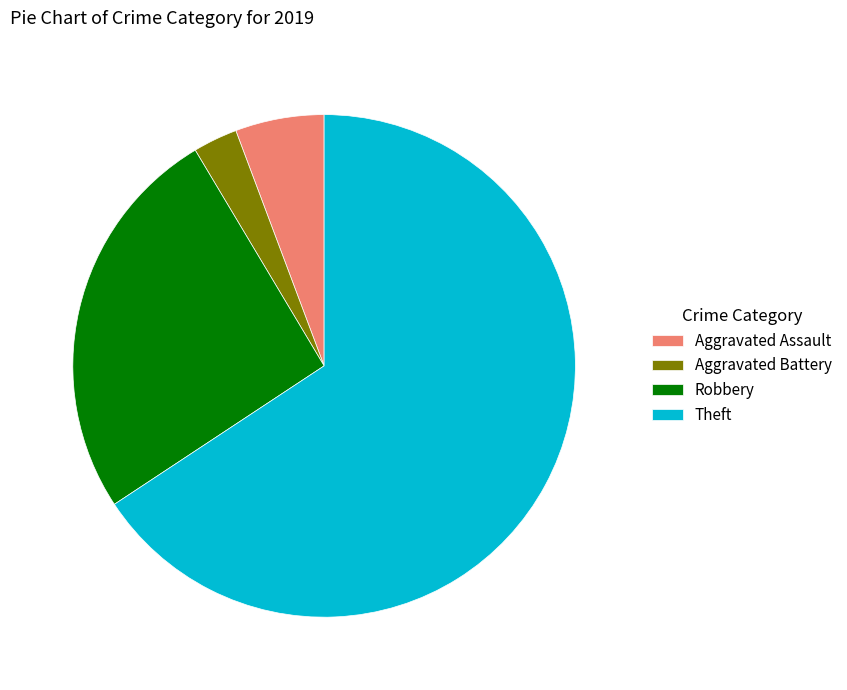

The Aggravated Assault slice represents 1% of the pie. True or false?

False